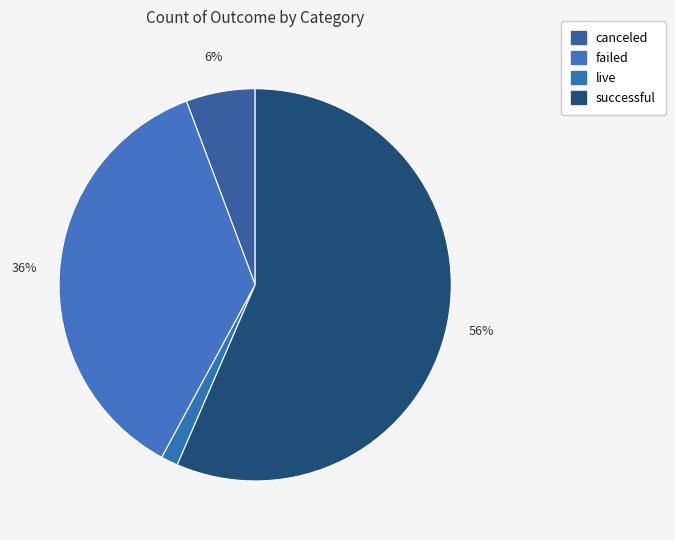

Do failed and live together represent more than half of the pie?

No